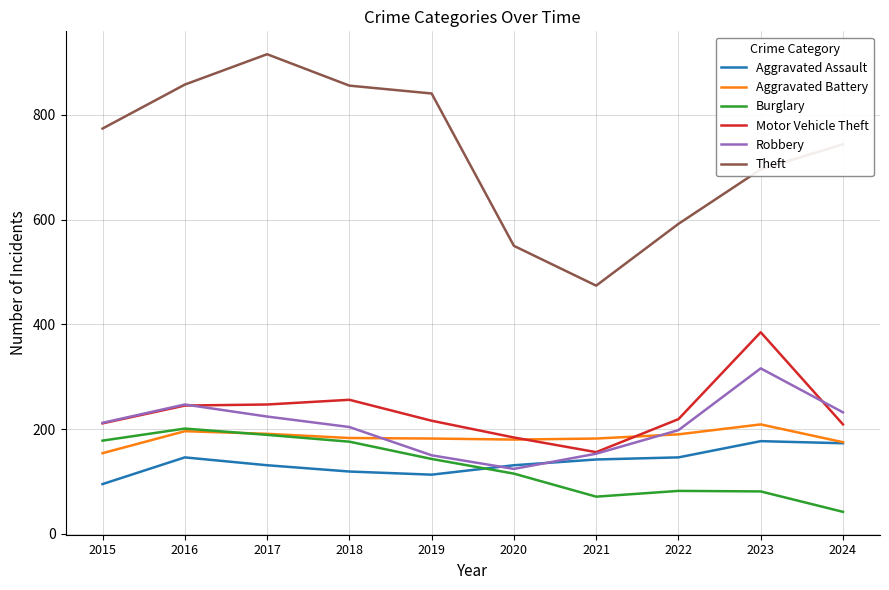

What are all the series names shown in the legend?

Aggravated Assault, Aggravated Battery, Burglary, Motor Vehicle Theft, Robbery, Theft